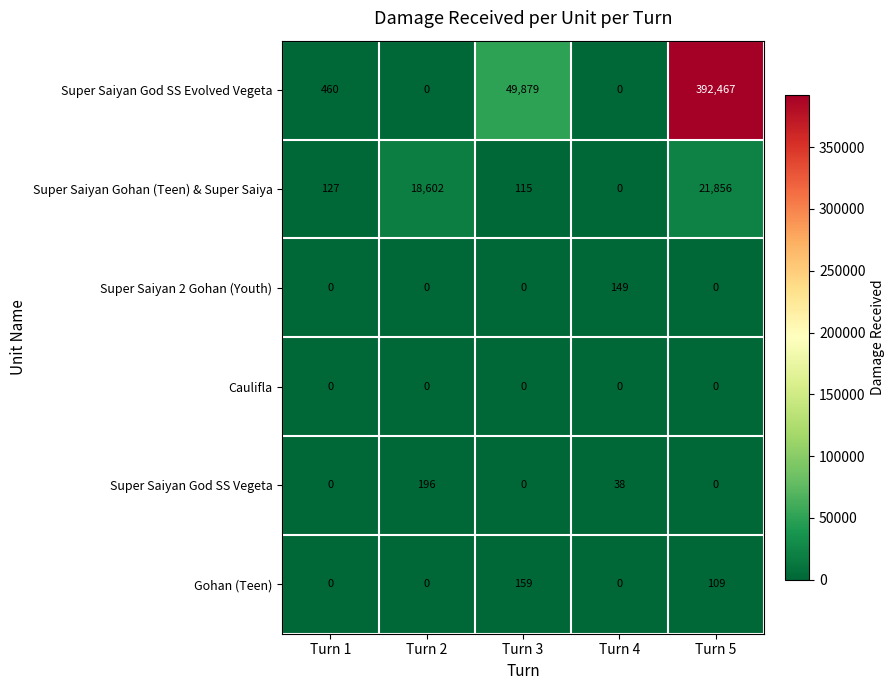

How many series are shown in this chart?

6